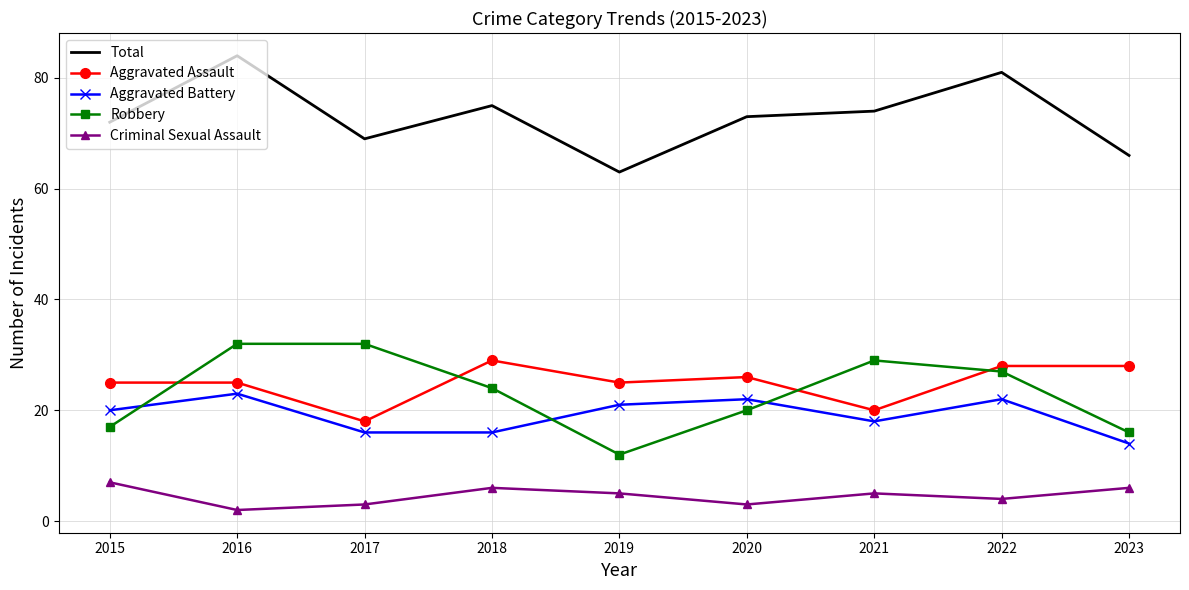

Is the value of Criminal Sexual Assault at 2020 greater than the value of Aggravated Battery at 2023?

No